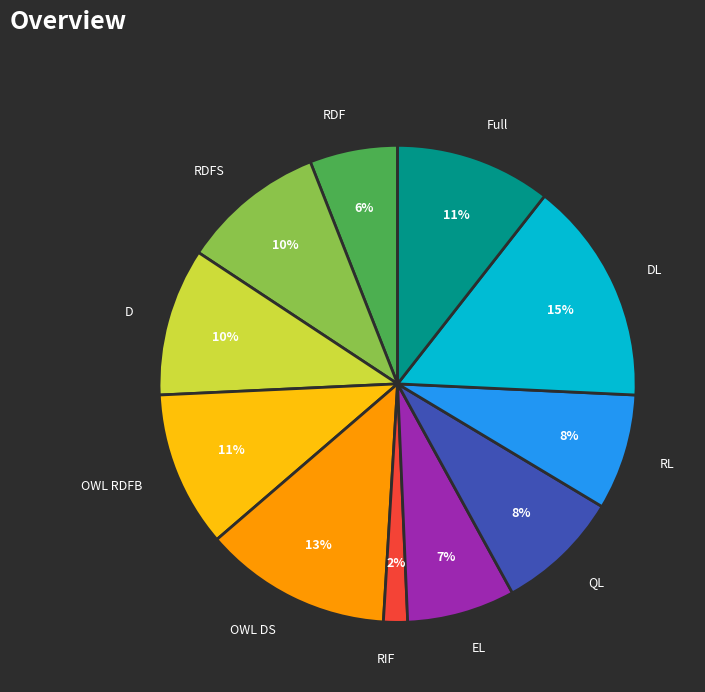

Between Full and RDF, which is larger?

Full